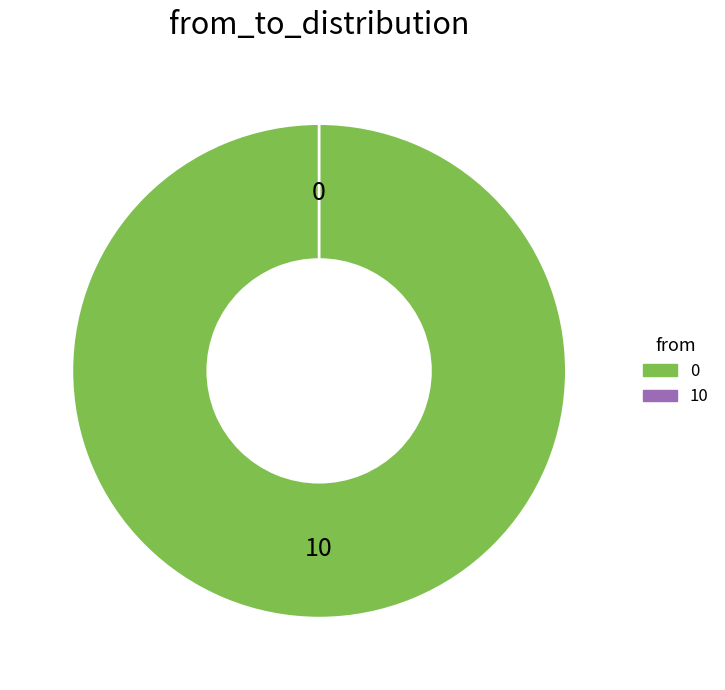

Does any single category account for the majority?

Yes